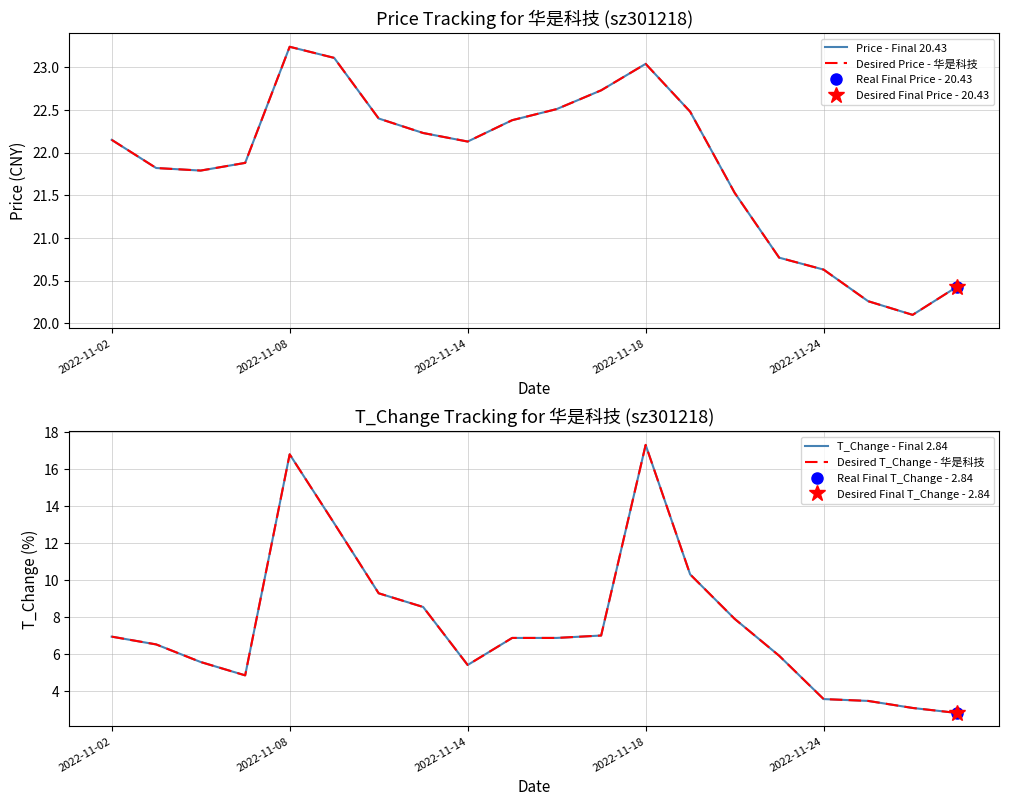

What is the average value of the Desired T_Change - 华是科技 series?

7.6